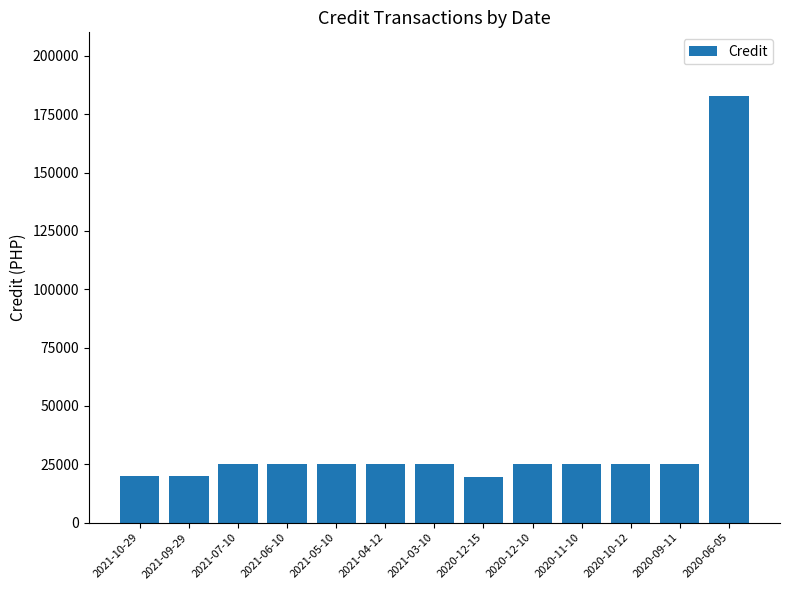

What is the smallest value displayed?

19445